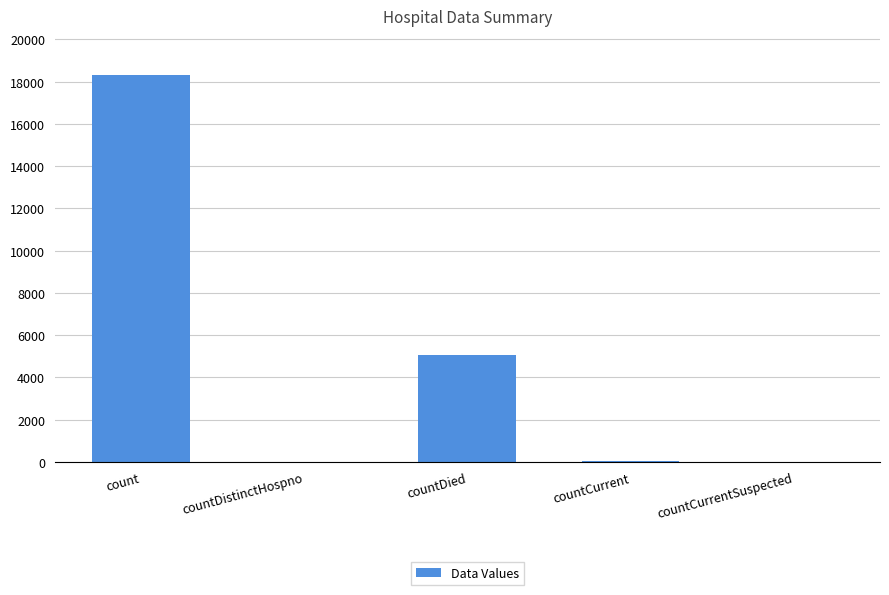

Between count and countDistinctHospno, which is larger?

count